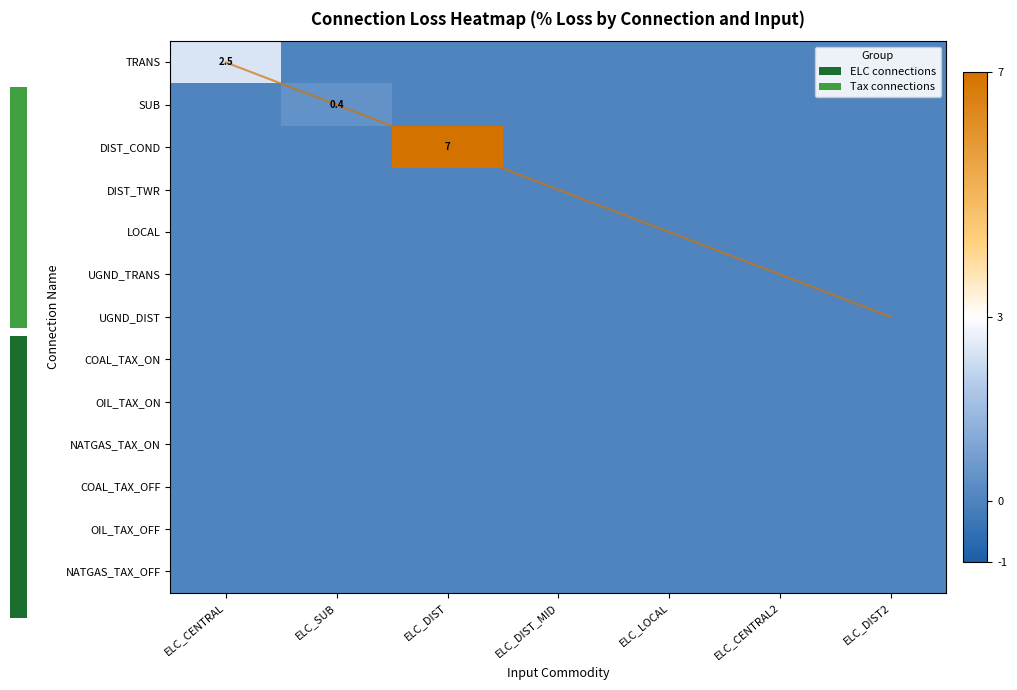

List the series in order of their peak value, highest first.

DIST_COND, Diagonal, TRANS, SUB, DIST_TWR, LOCAL, UGND_TRANS, UGND_DIST, COAL_TAX_ON, OIL_TAX_ON, NATGAS_TAX_ON, COAL_TAX_OFF, OIL_TAX_OFF, NATGAS_TAX_OFF